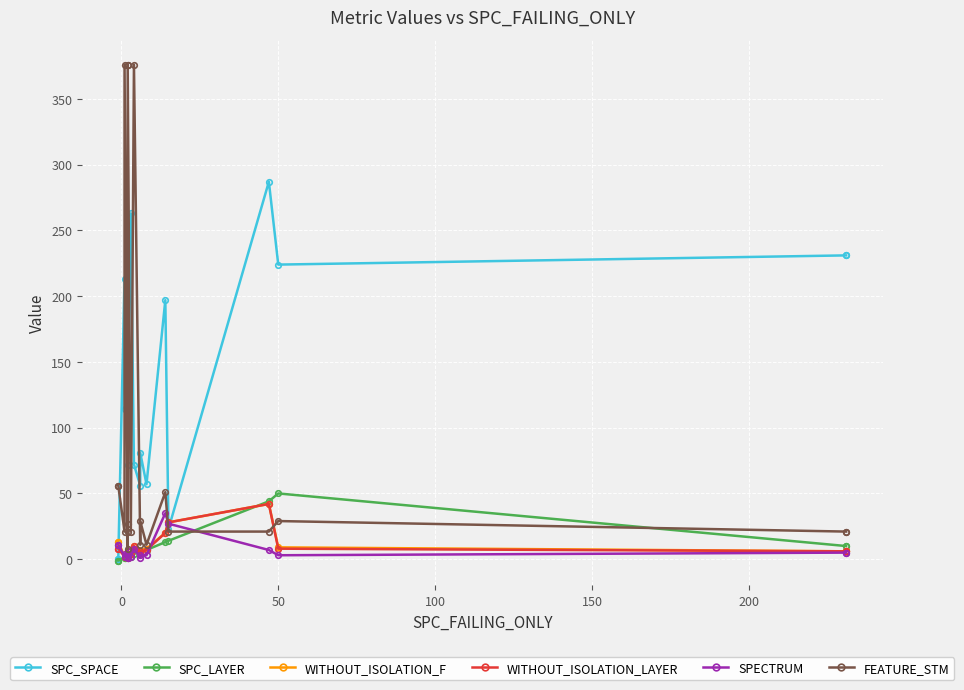

The SPECTRUM series shows 8 at 18. True or false?

False